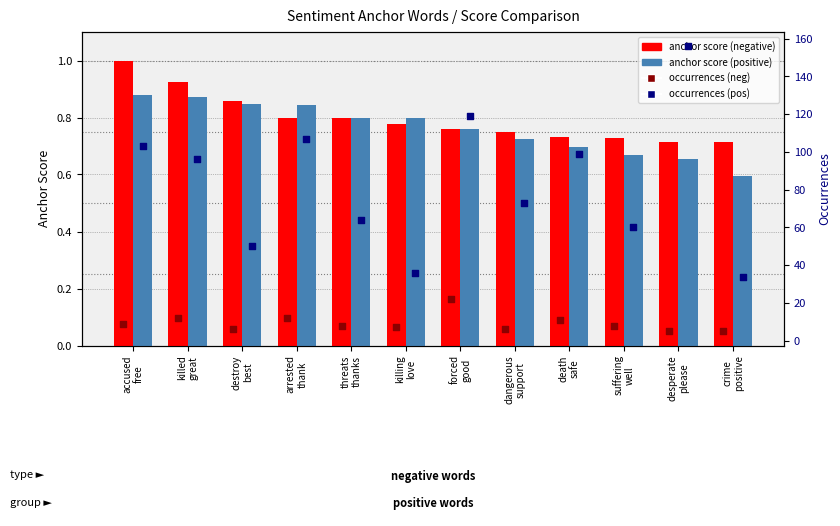

Which series has the largest total across all categories?

occurrences (positive)